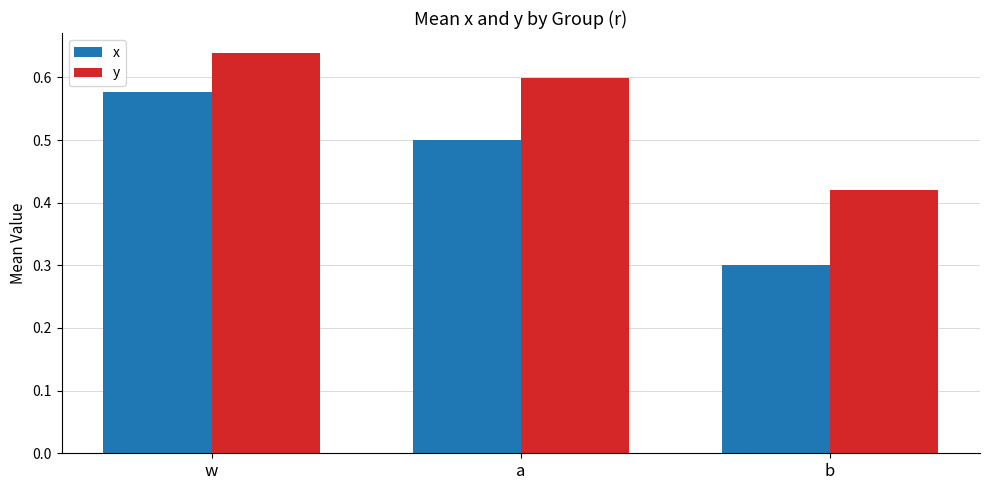

Is it true that x equals 0.6 at w?

True